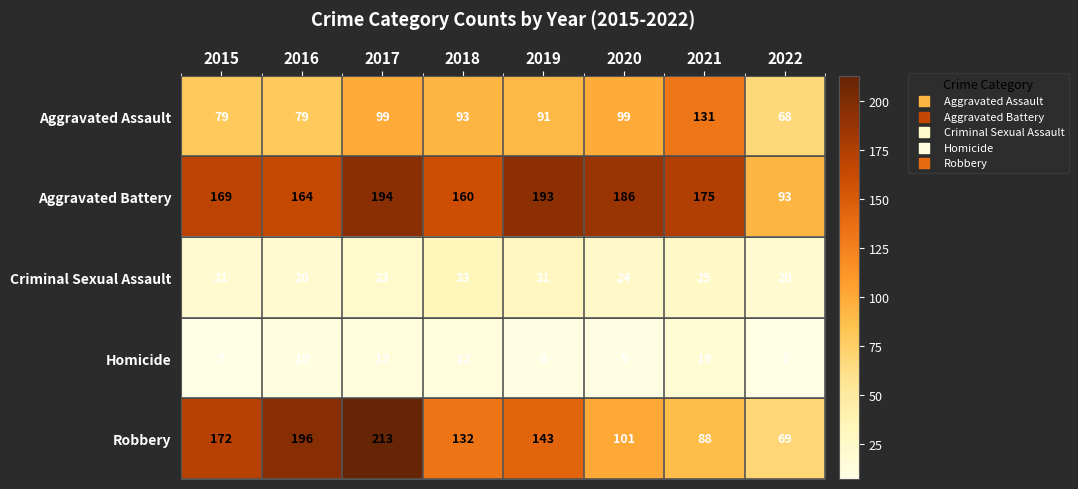

At 2021, list the series in order from largest to smallest.

Aggravated Battery, Aggravated Assault, Robbery, Criminal Sexual Assault, Homicide